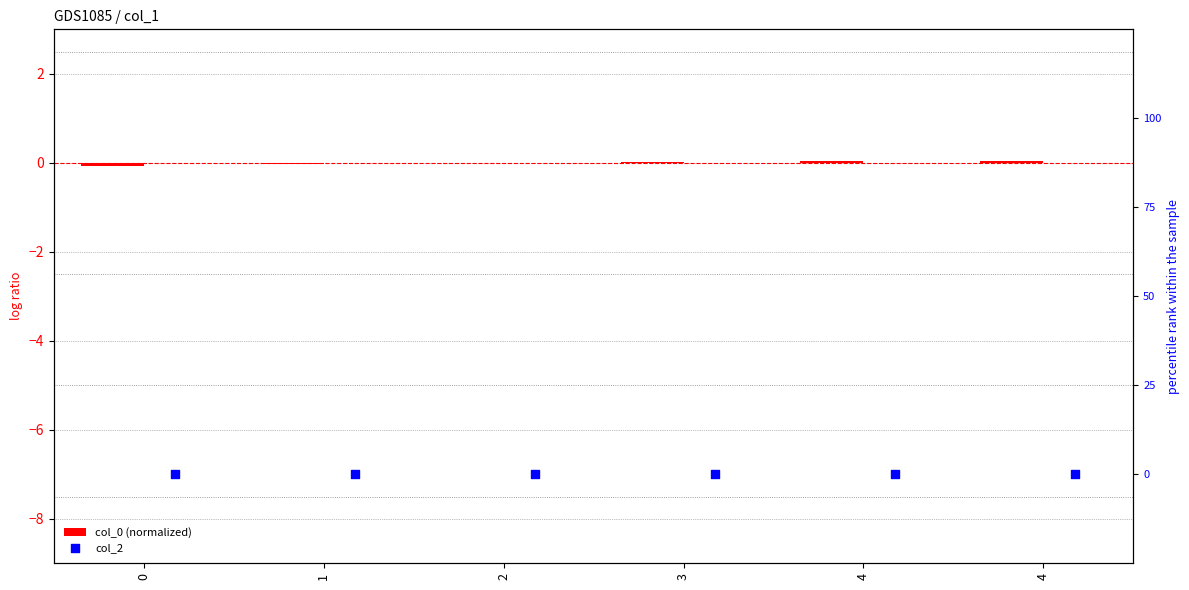

Is the value of col_0 (normalized) at 4 greater than the value of col_2 at 0?

Yes